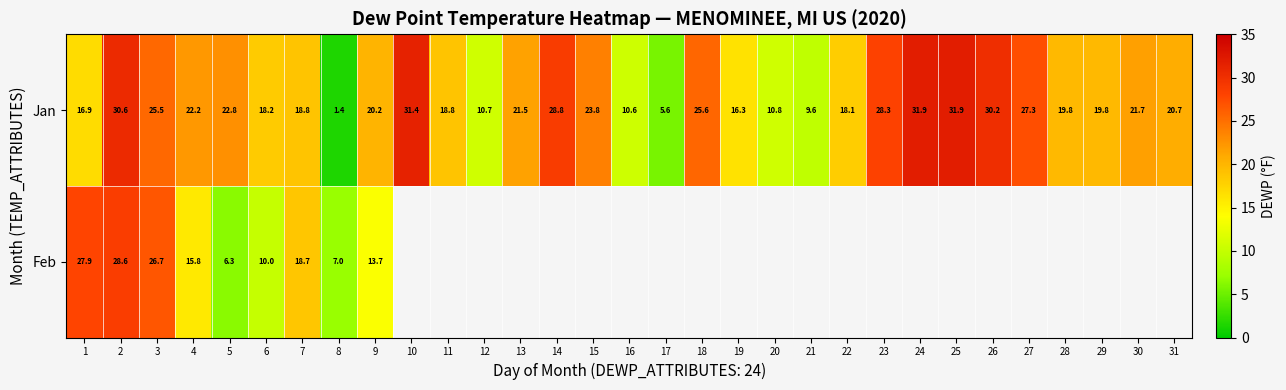

Between 20 and 10, which is larger?

10